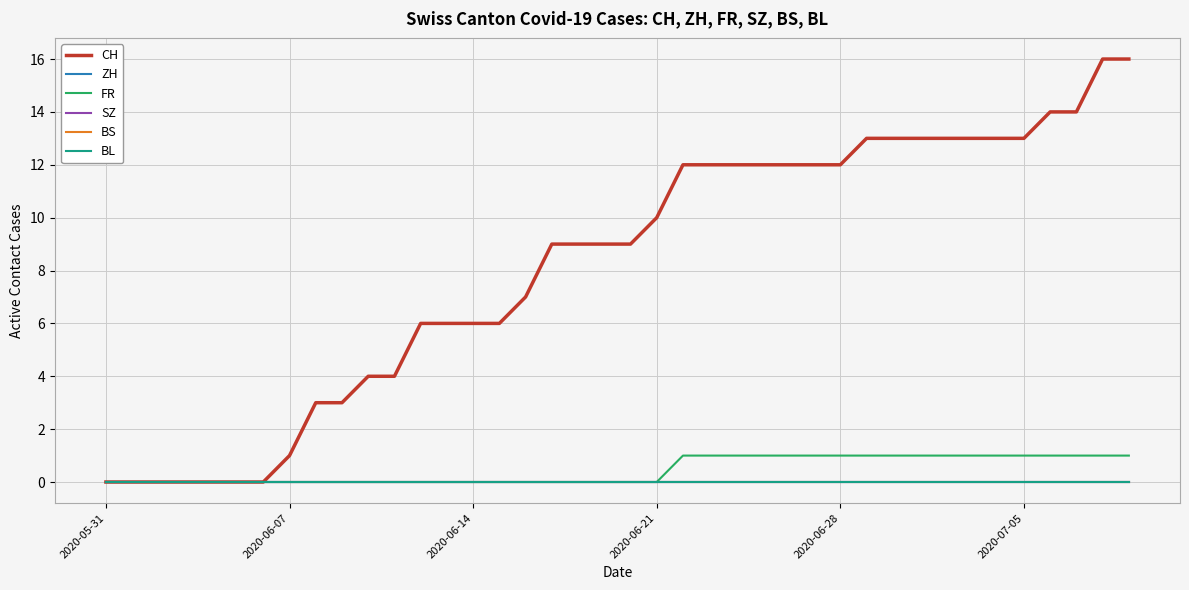

Does the chart have visible grid lines?

Yes